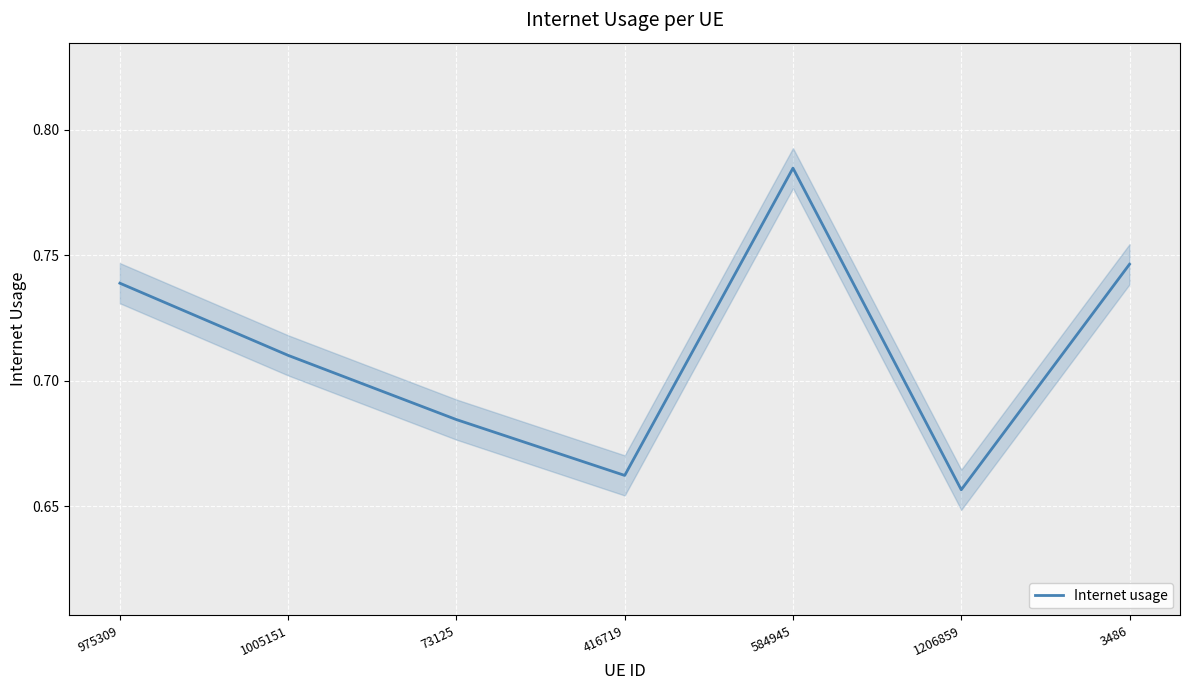

What is the greatest value displayed?

0.8